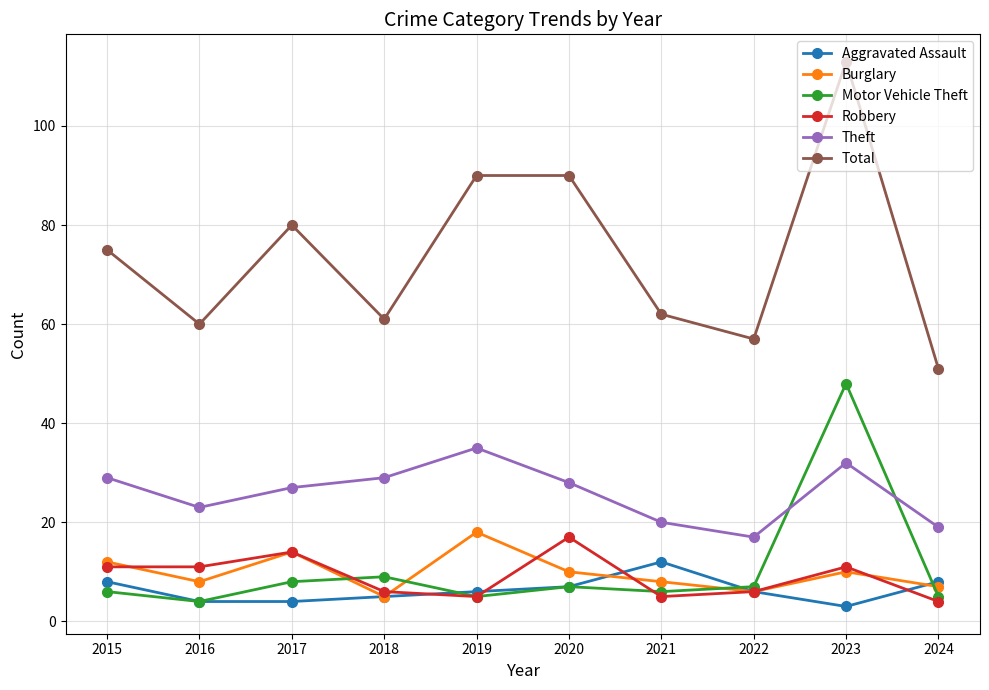

Where is the first local maximum for Total?

2017